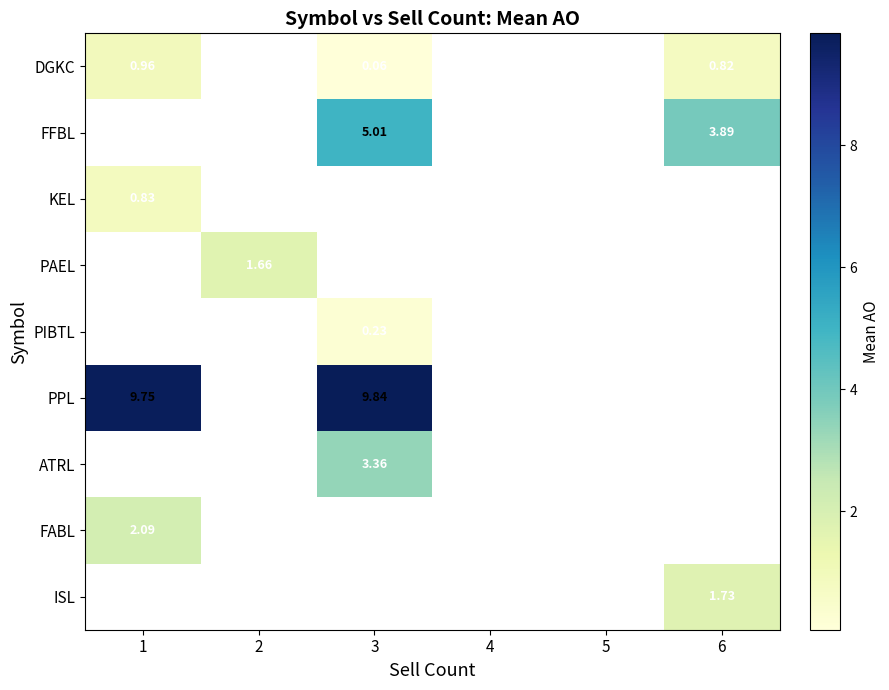

Is it true that ATRL equals 3.4 at 3?

True